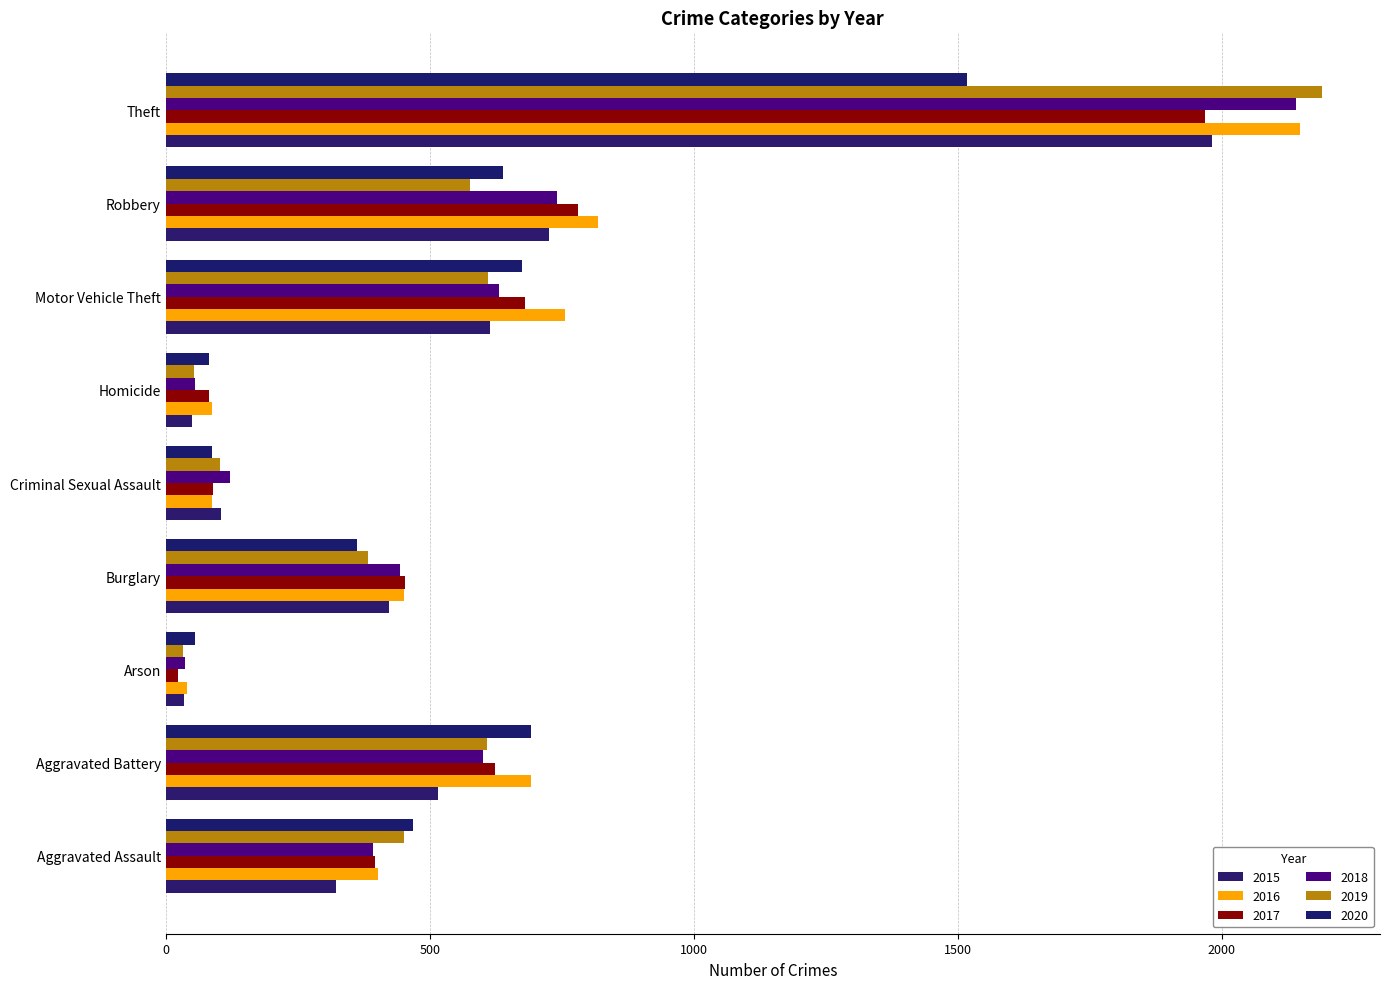

Rank the series at Burglary from lowest to highest value.

2020, 2019, 2015, 2018, 2016, 2017